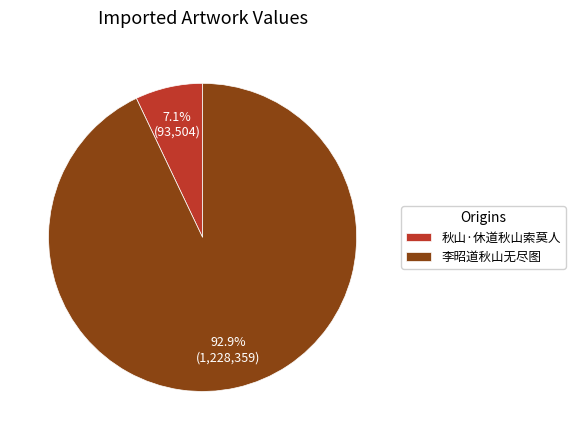

To the nearest percent, what is the difference between the 李昭道秋山无尽图 and 秋山·休道秋山索莫人 slice percentages?

86%